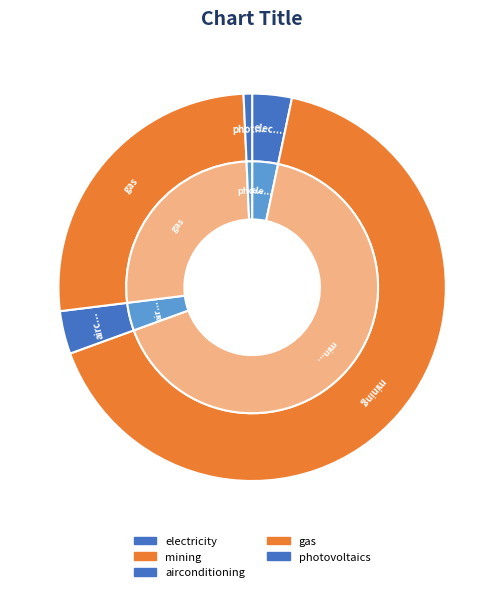

The gas slice represents 39% of the pie. True or false?

False